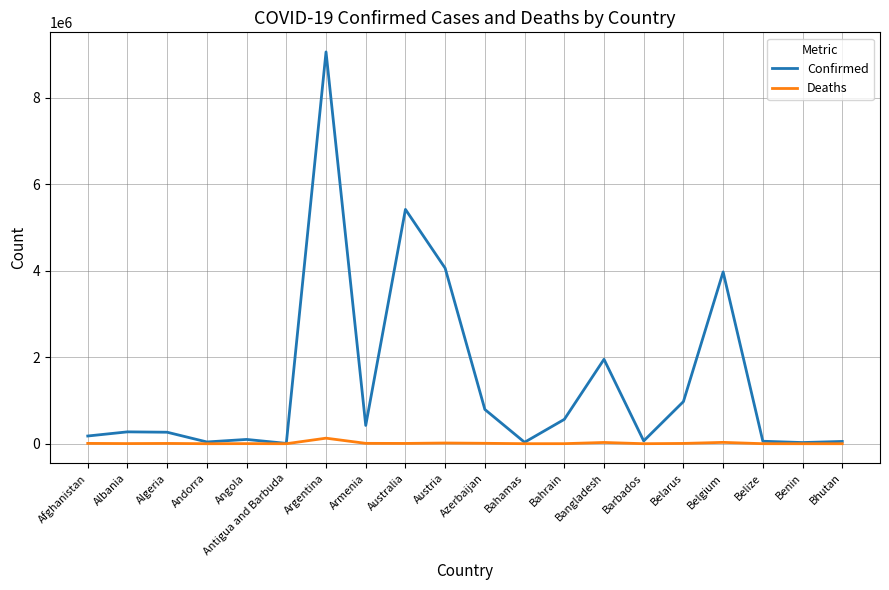

At how many categories does at least one series exceed 4404779?

2